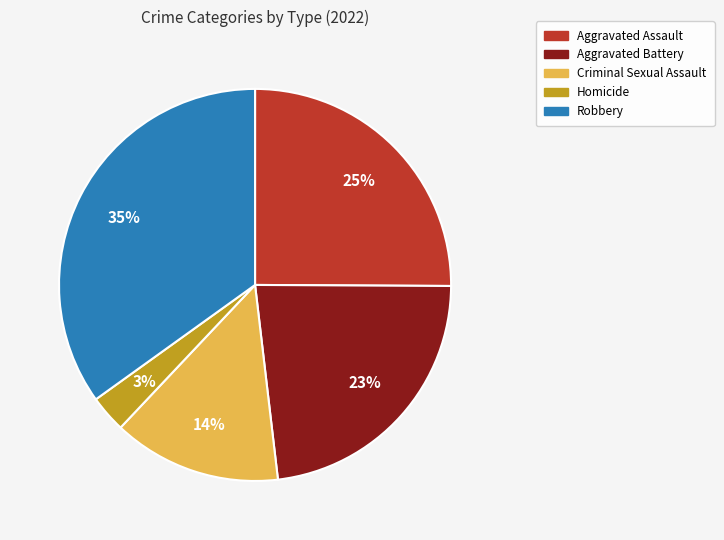

What percentage is the Criminal Sexual Assault slice, to the nearest percent?

14%